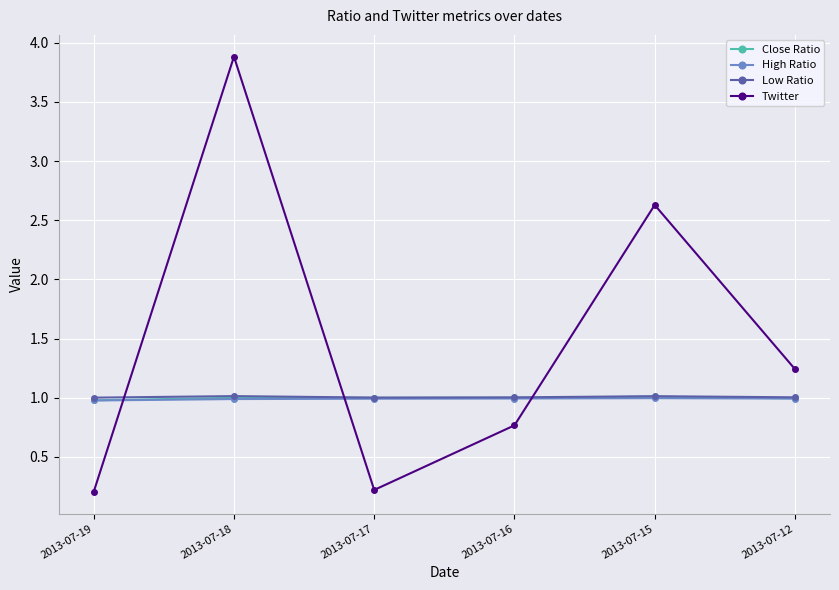

Which label corresponds to the largest value in the chart?

2013-07-18